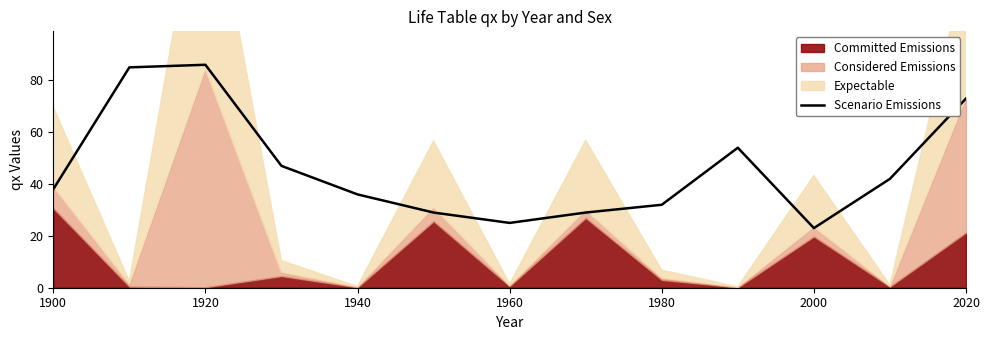

Is it true that Scenario Emissions equals 36.0 at 1940?

True